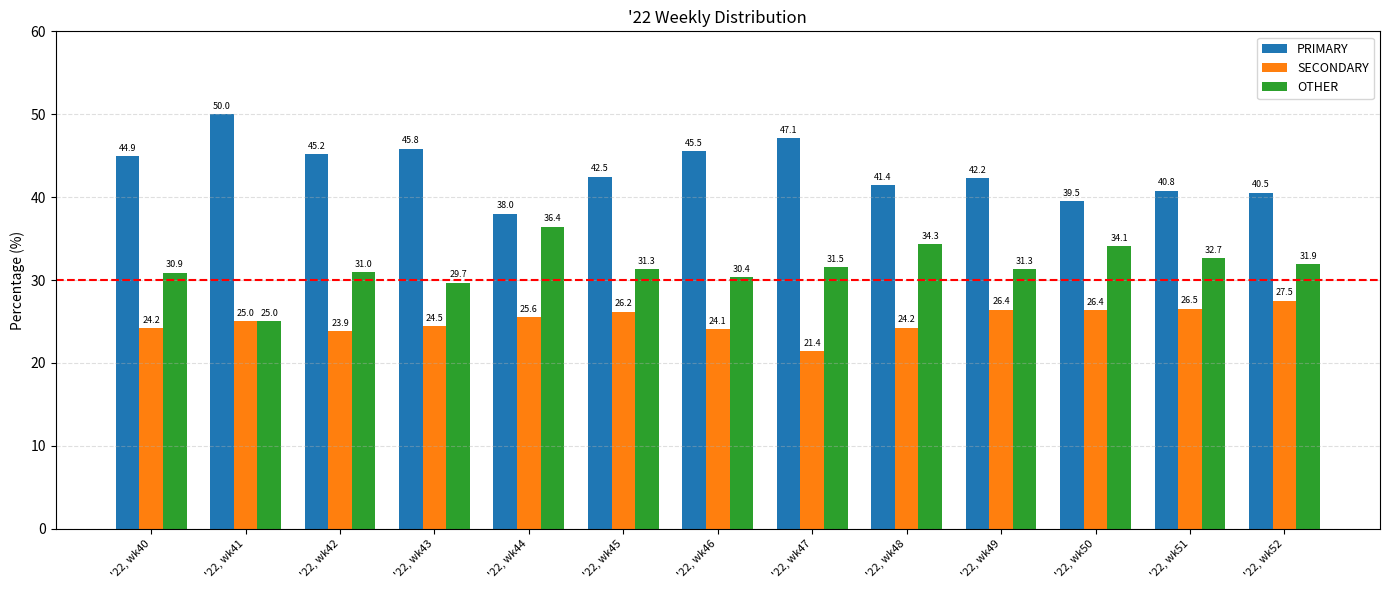

How many bars are there in total?

39